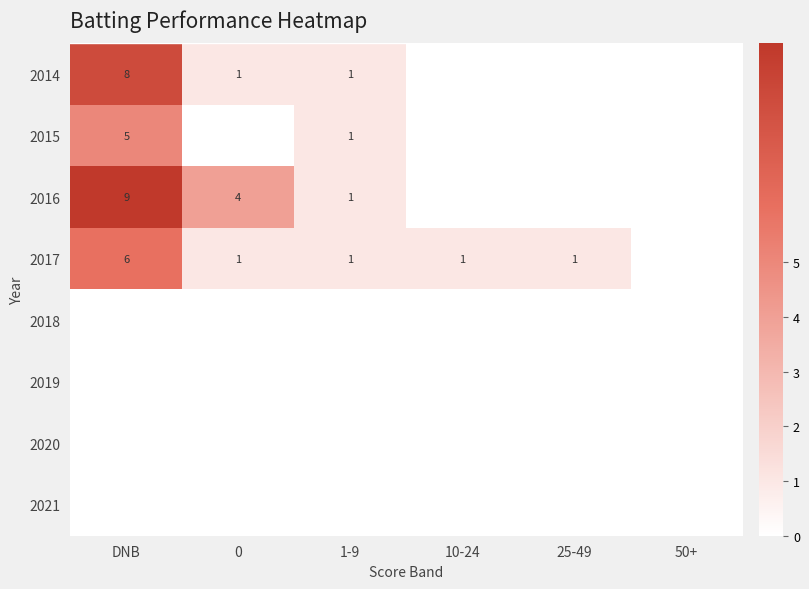

Is it true that 2015 equals 0 at 1-9?

False